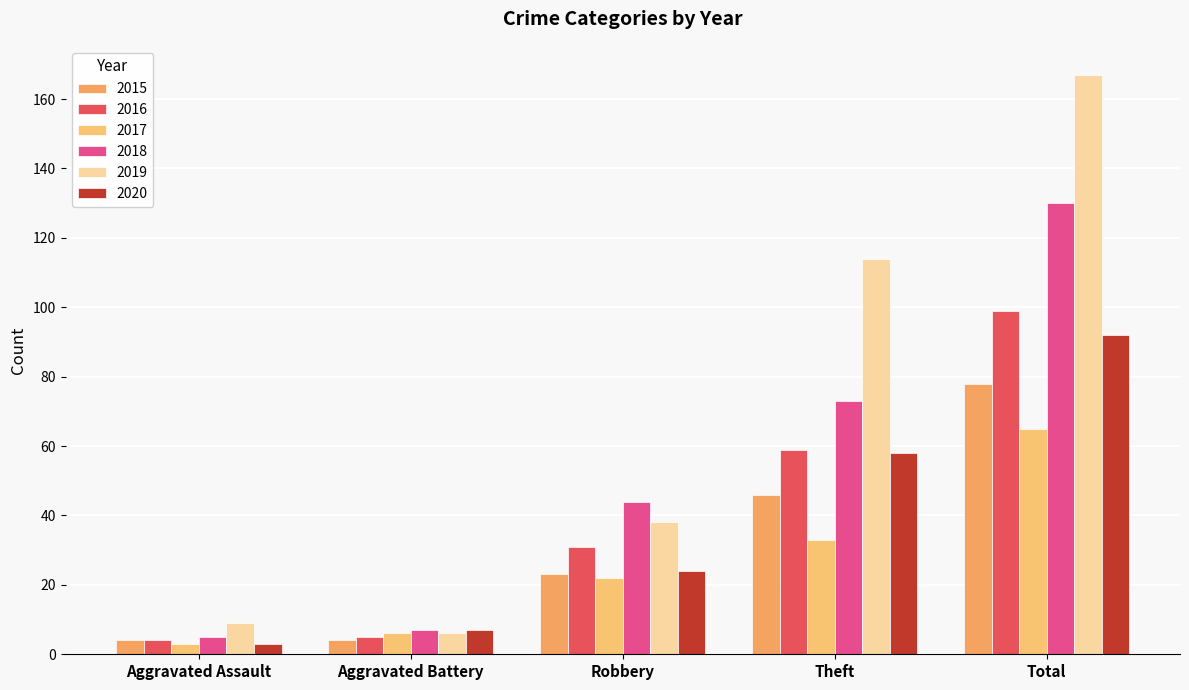

What is the difference between the maximum and second lowest values in the 2017 series?

59